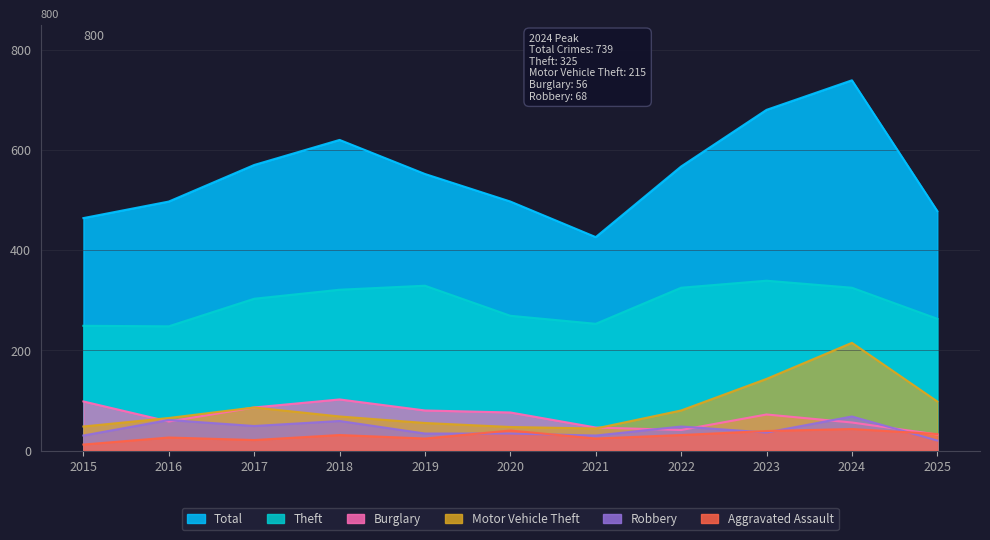

What is the smallest value displayed?

12